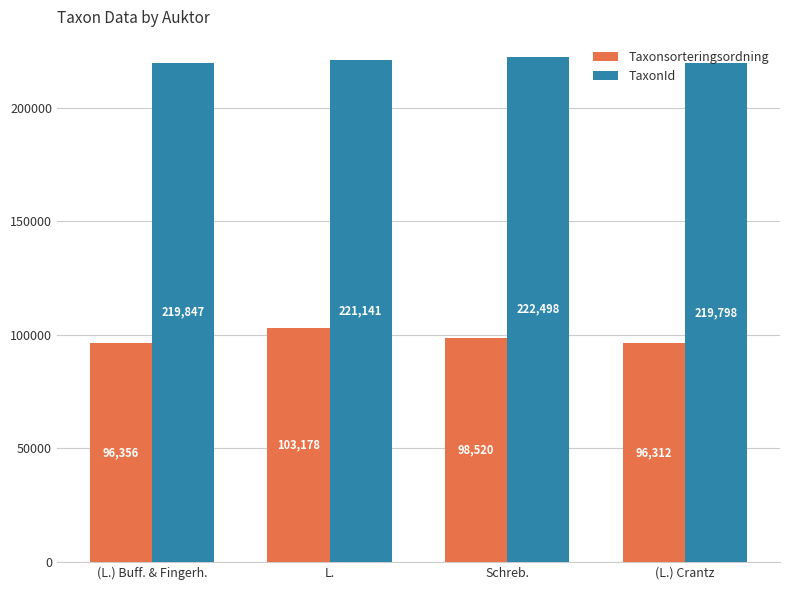

What is the minimum value for Taxonsorteringsordning?

96312